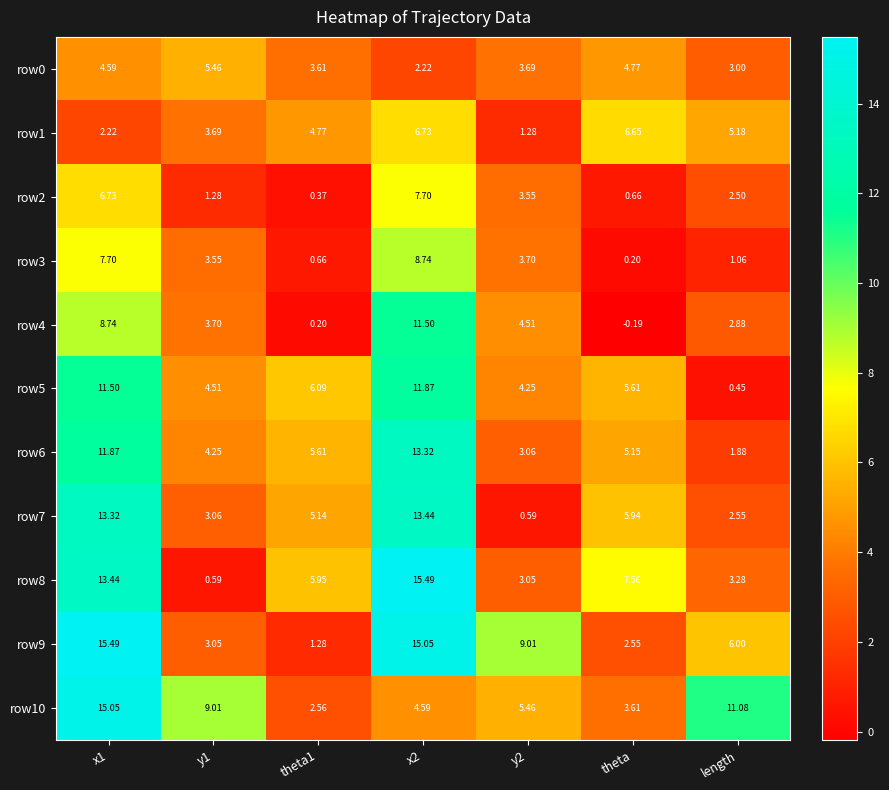

What is the greatest value displayed?

15.5